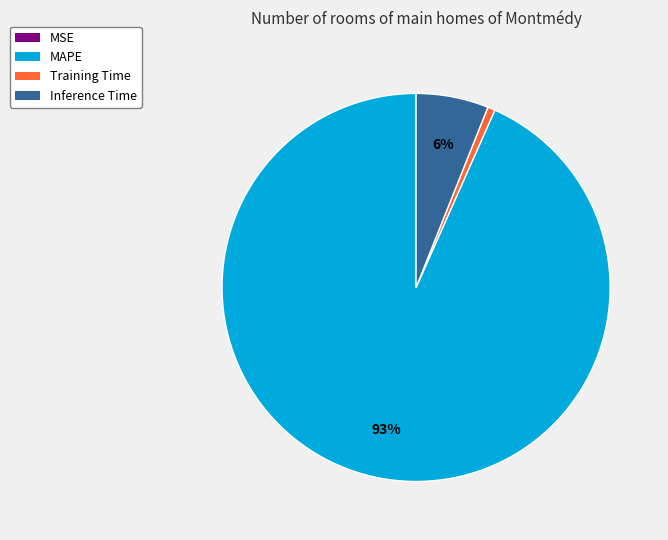

Is Inference Time the majority of the pie?

No